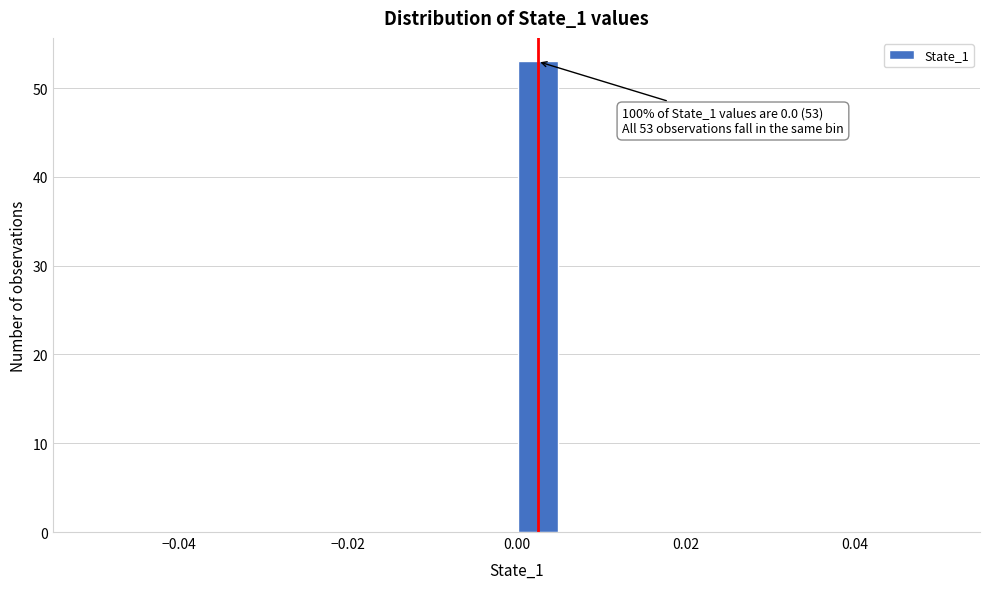

Read against the x-axis, roughly where is the centre of the tallest bar?

0.002